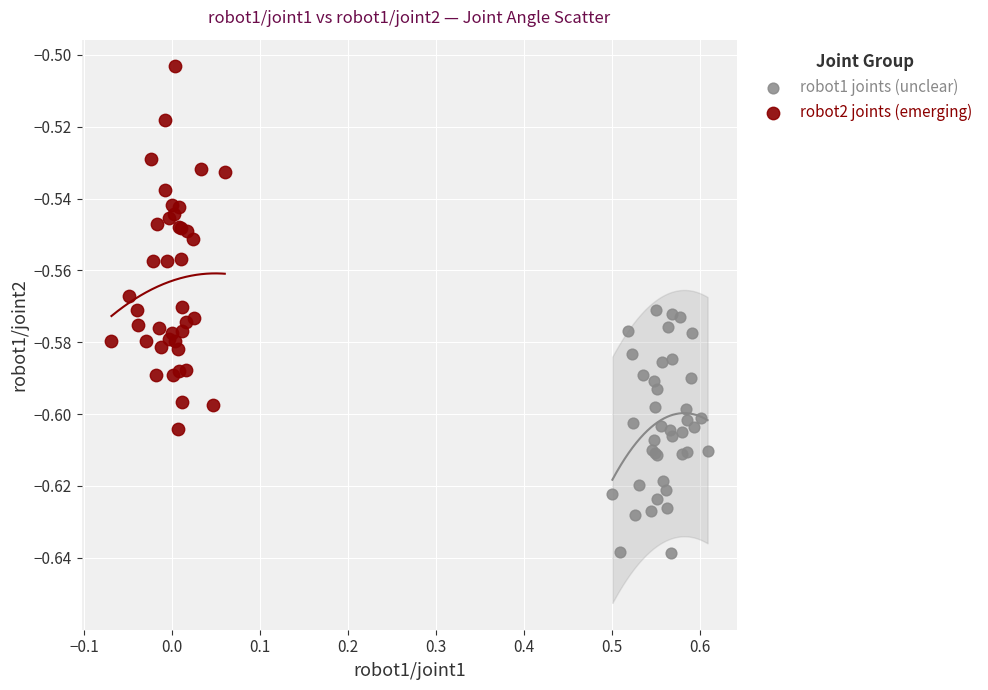

Which series contains the highest Y value?

robot2 joints (emerging)